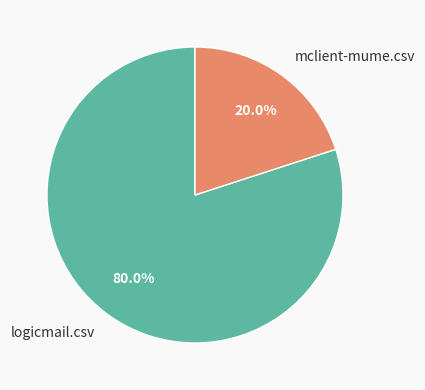

How many segments does this pie chart have?

2